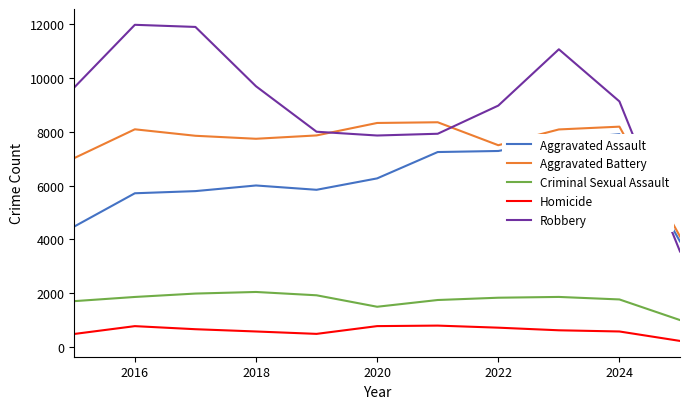

What is the minimum value shown in the chart?

238